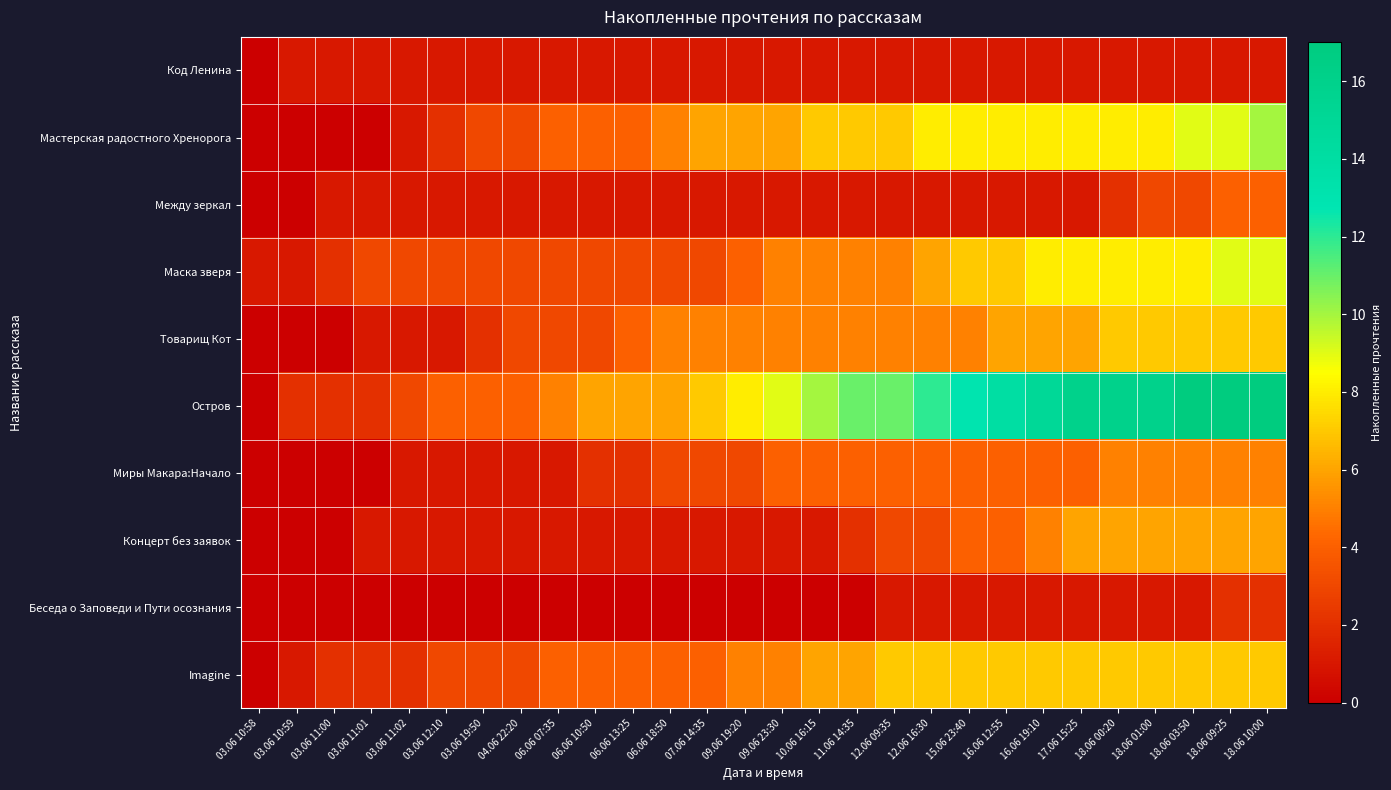

What is the total value across all series at 06.06 07:35?

23